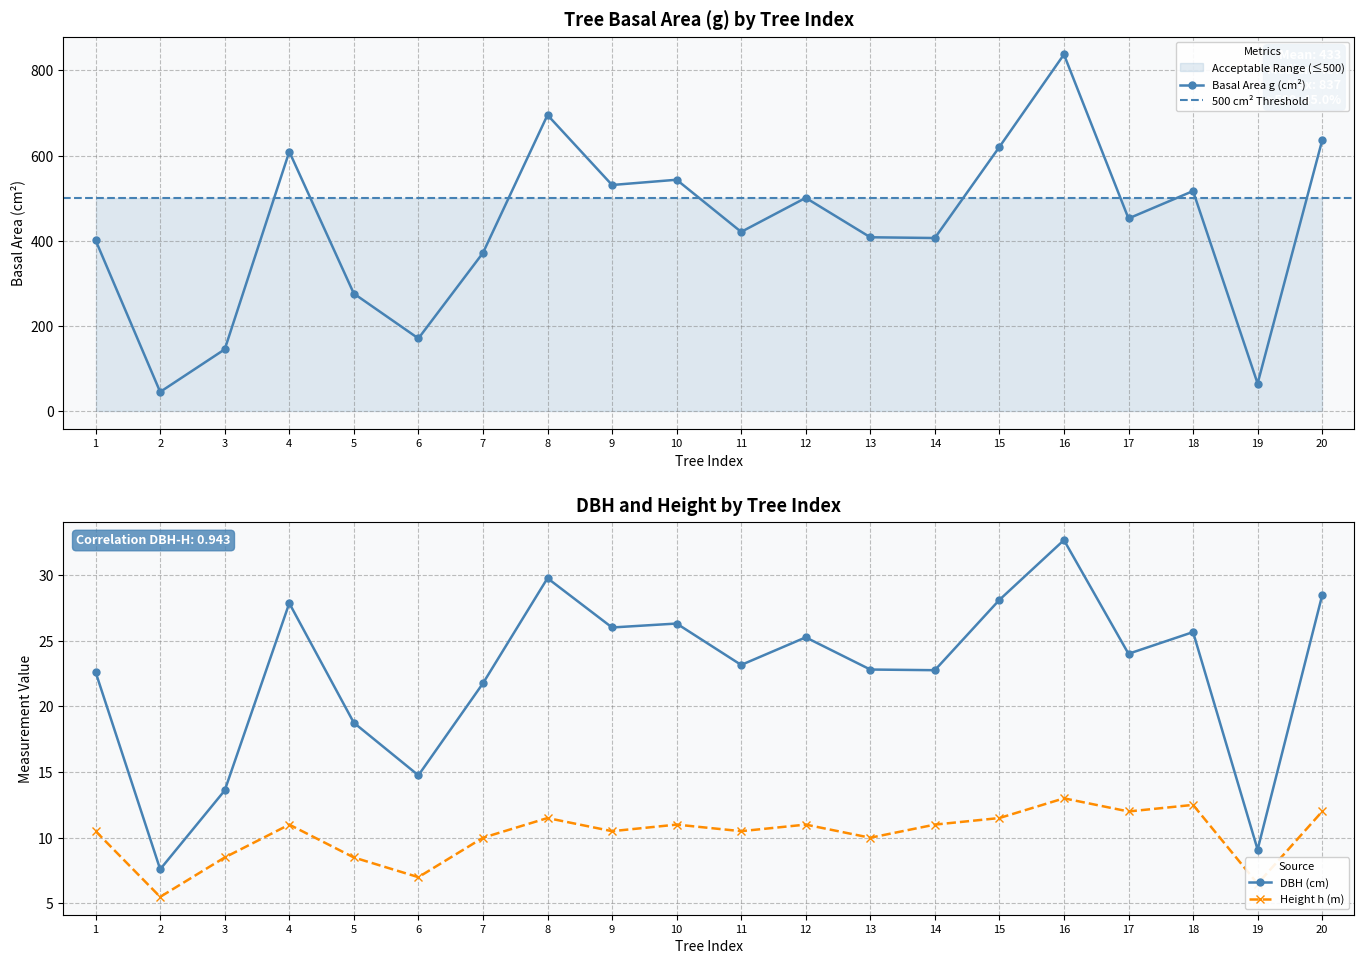

What is the value of the h point at the 13th from the left?

10.0